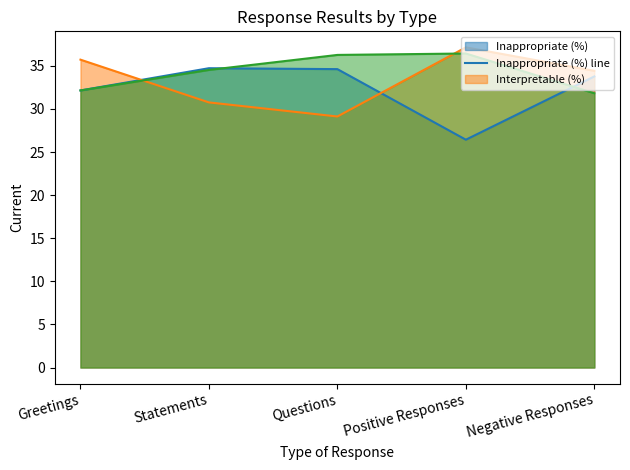

How many distinct data groups are displayed?

3